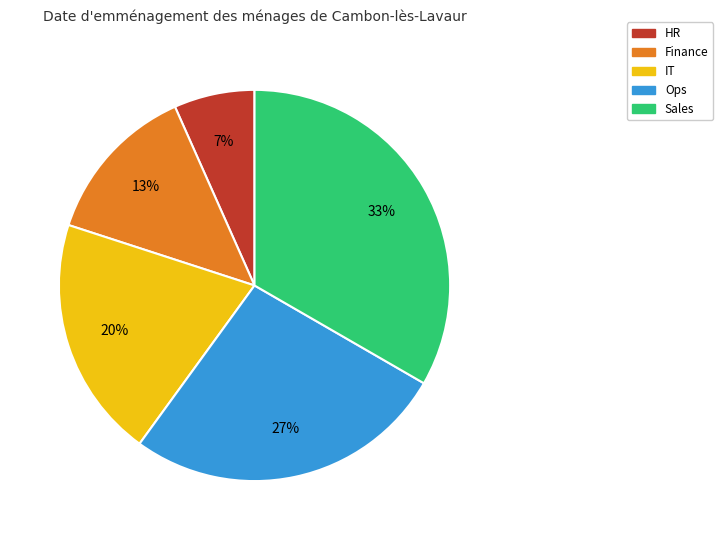

How many segments does this pie chart have?

5